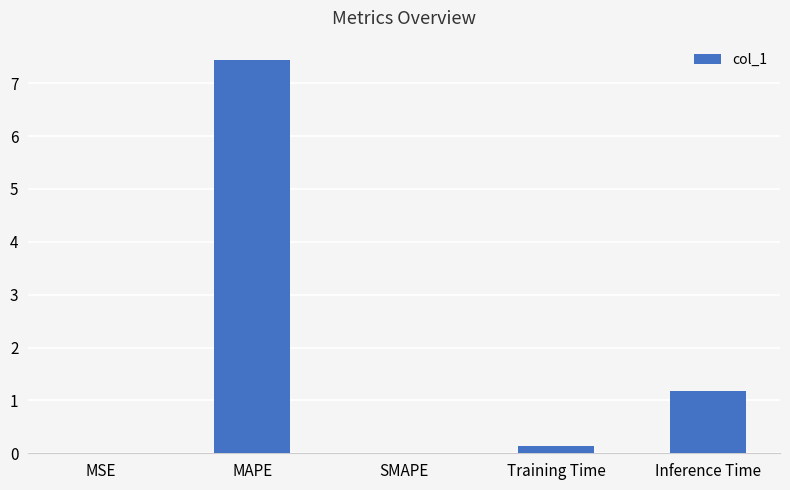

The value at Inference Time is 1.2. True or false?

True